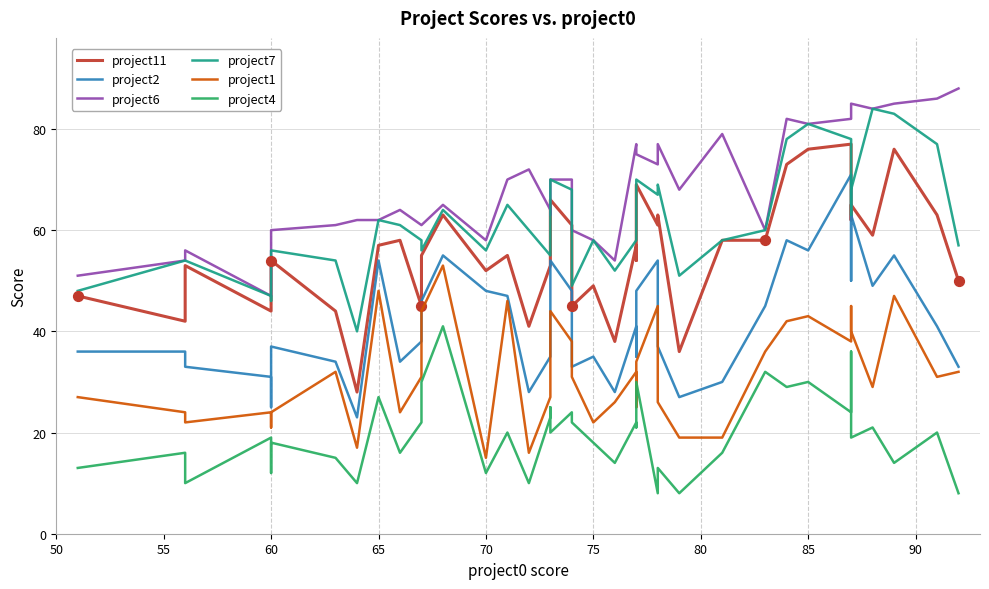

What are all the series names shown in the legend?

project11, project2, project6, project7, project1, project4